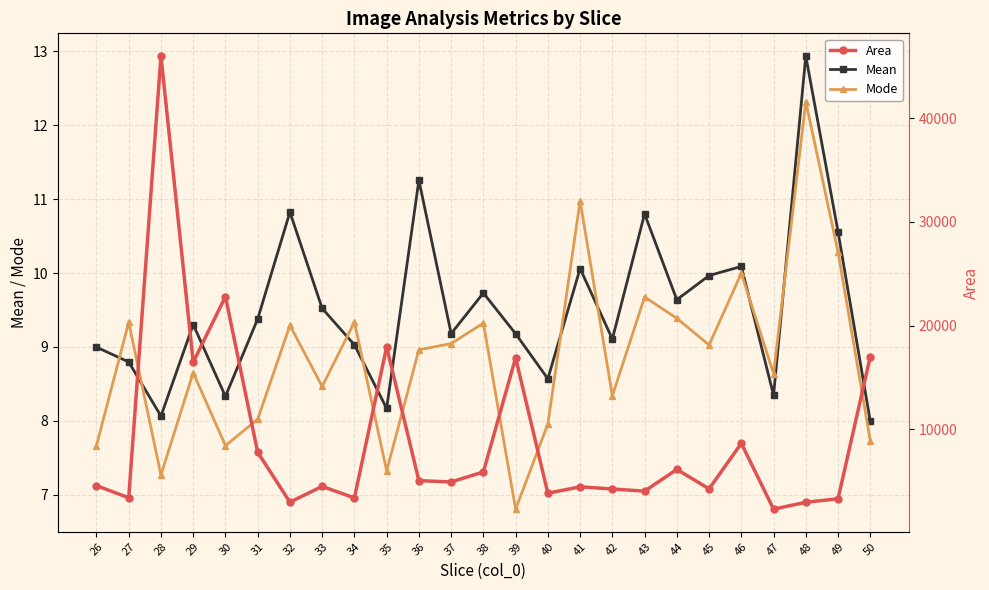

Count the number of data series in this chart.

3